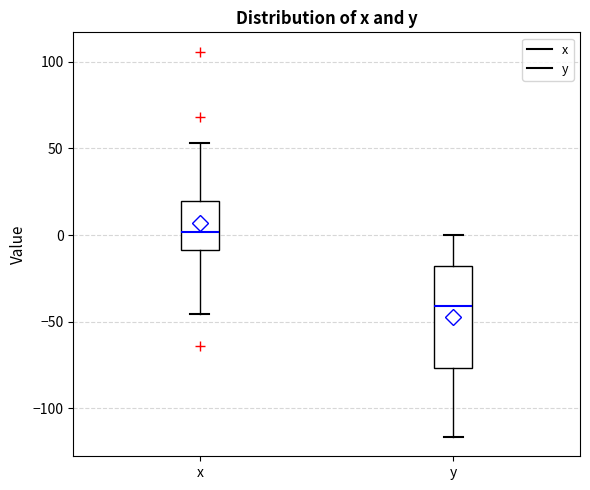

Reading left to right, read every box against the y-axis: the position of its median line, the range the box covers, and the ends of its whiskers. The values are not printed on the chart, so give them approximately, as read against the axis.

x: median 0, box -10 to 20, whiskers -45 to 55
y: median -40, box -75 to -20, whiskers -115 to 0